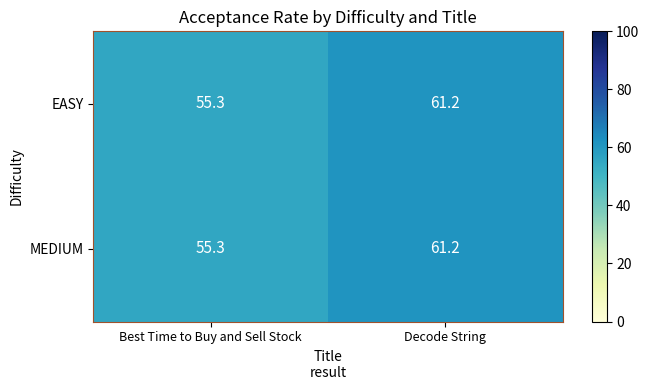

What is the sum of all EASY values?

116.5